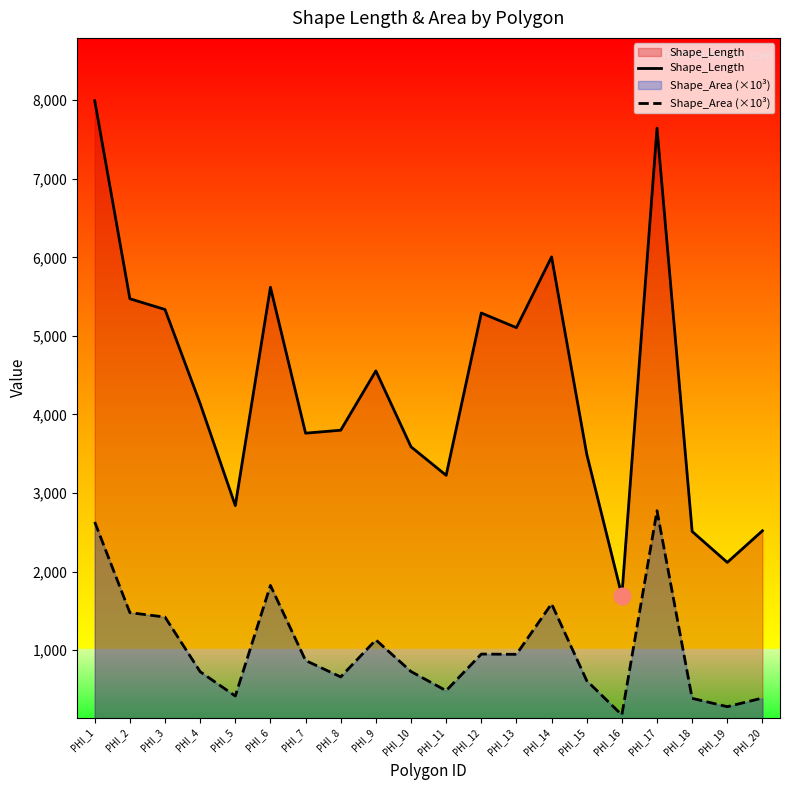

At which category is the sum across all series the highest?

PHI_1